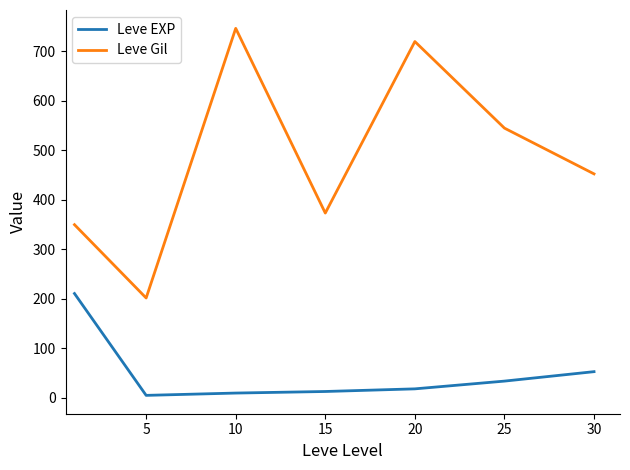

What is the highest value of the Leve Gil series?

746.7